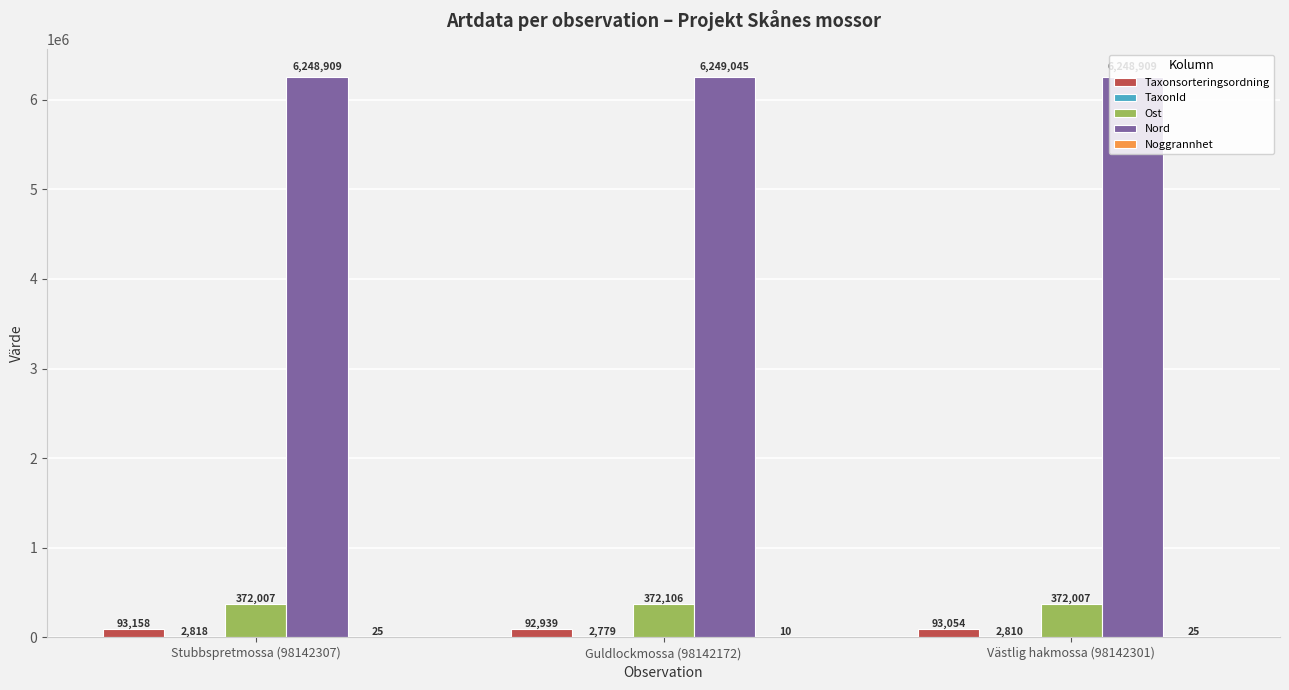

Are the bars grouped side by side (vs. stacked)?

Yes